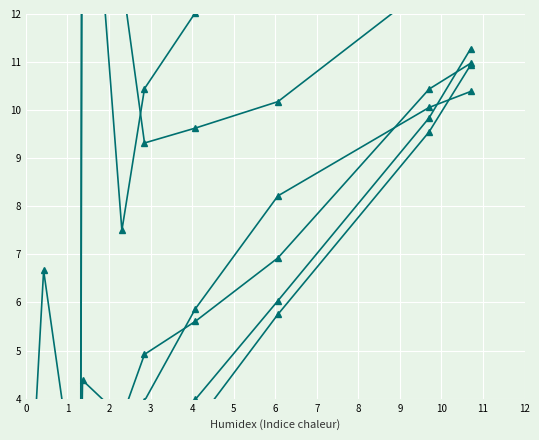

What is the label of the 6th point from the right?

9